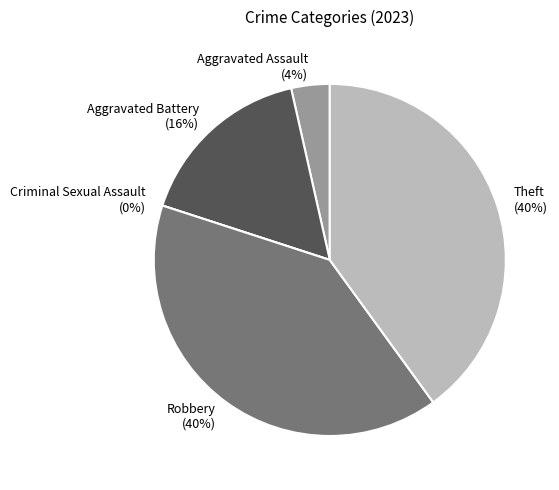

To the nearest percent, what is the combined percentage of Theft and Robbery?

80%